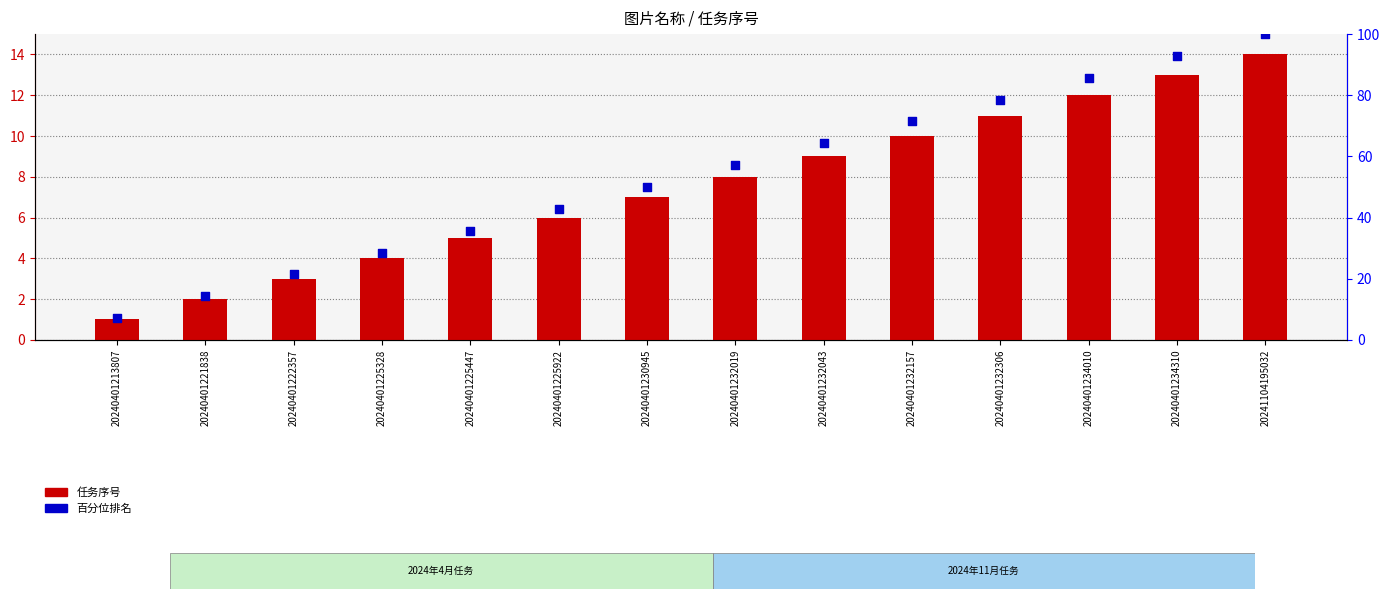

At which category is the sum across all series the highest?

20241104195032